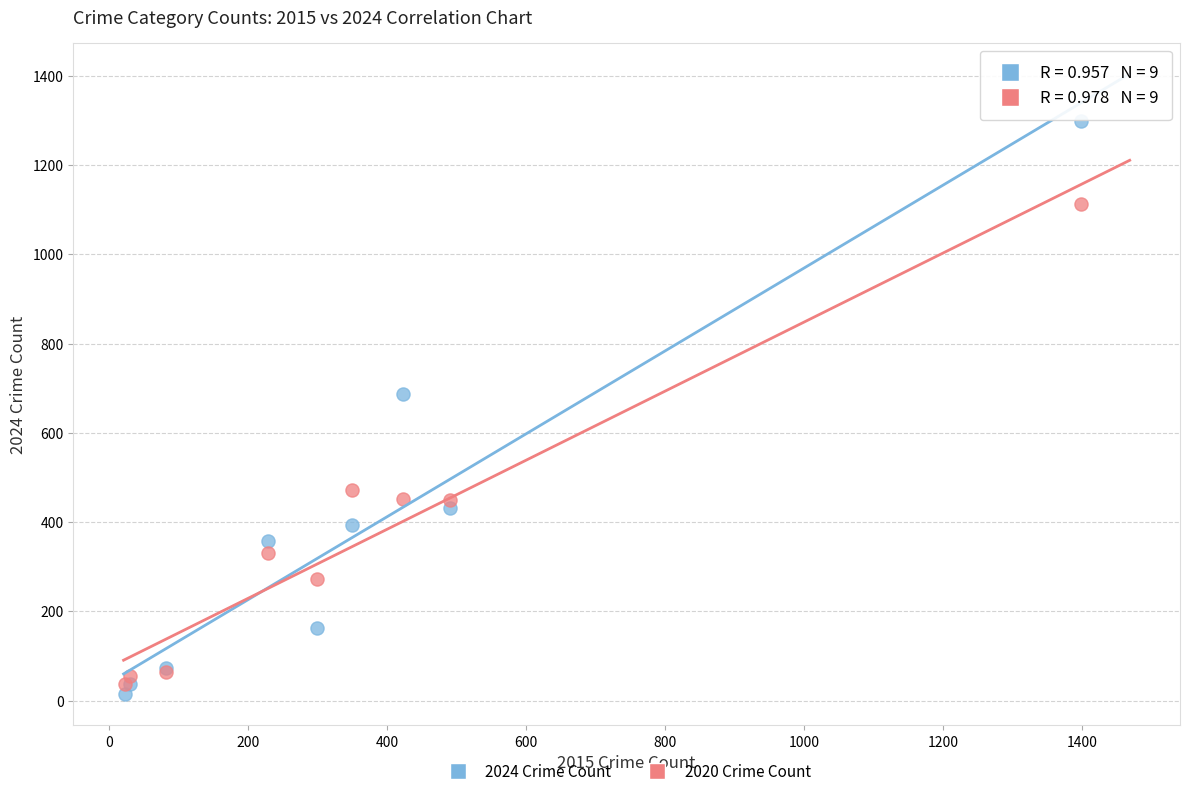

Across all series, what Y value is closest to 656?

687